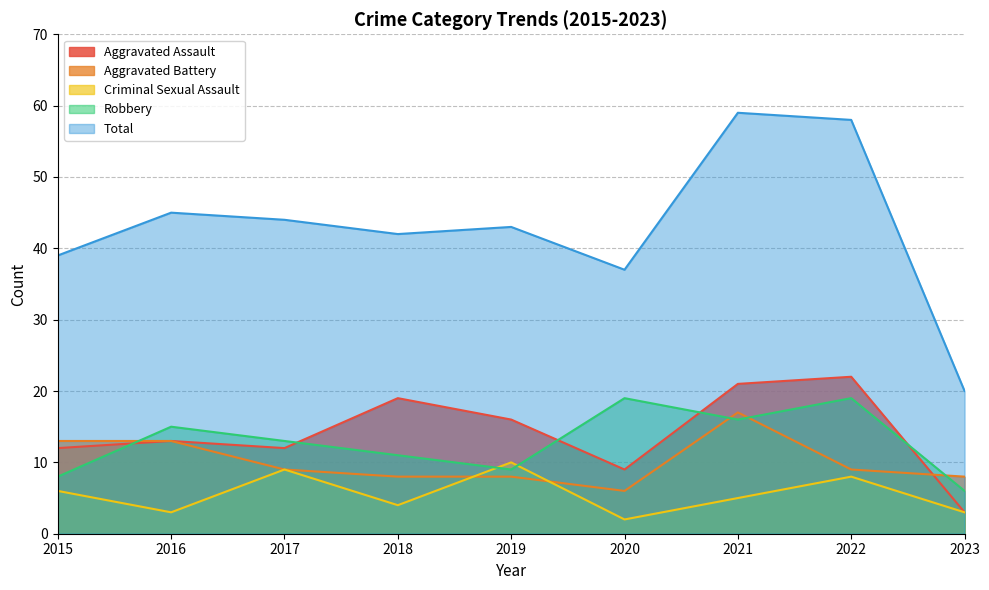

True or false: Total and Robbery intersect in this chart.

False